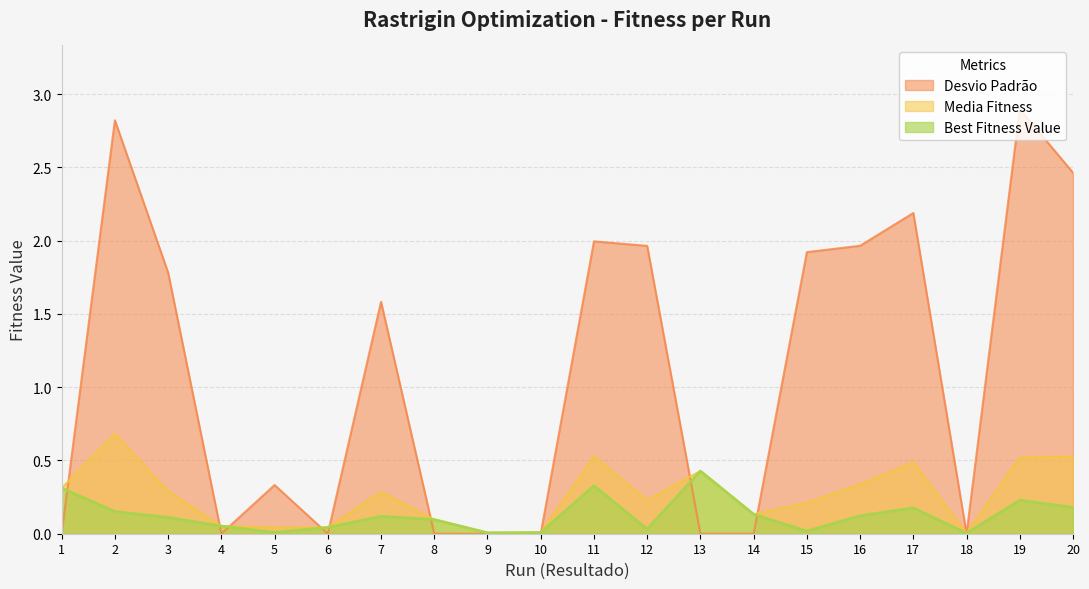

What is the average value of the Media Fitness series?

0.3